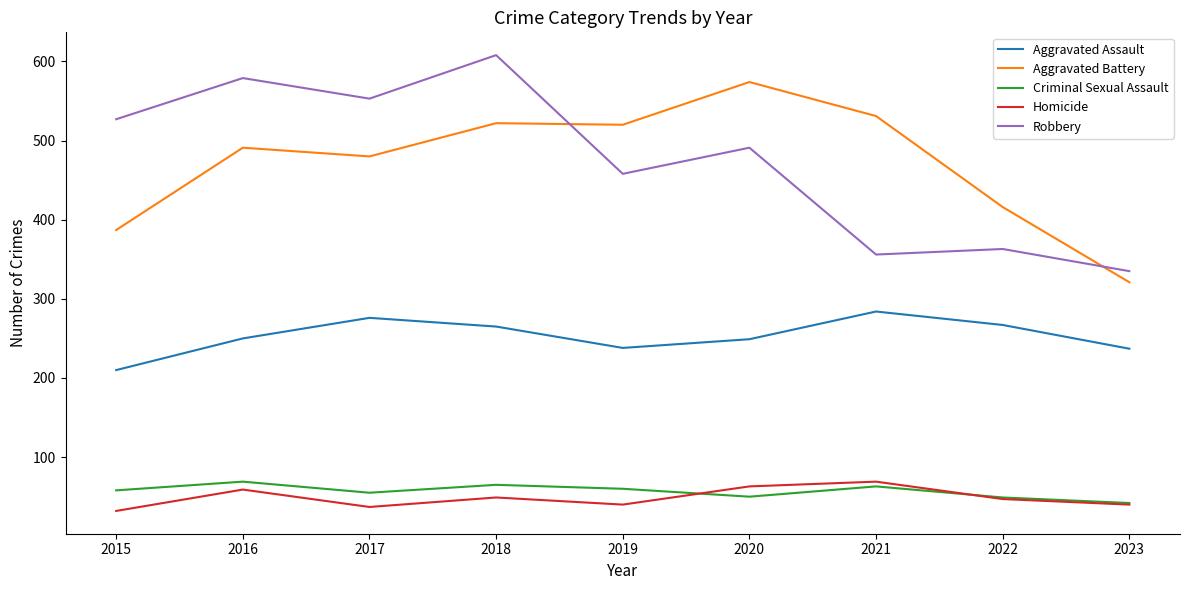

What is the sum of all Aggravated Assault values?

2276